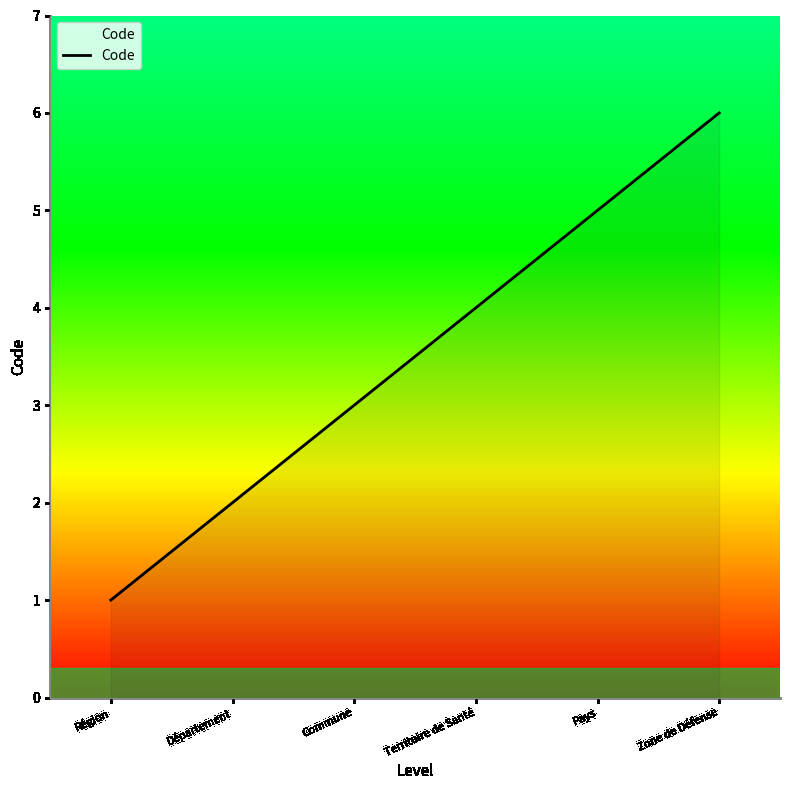

Does the chart have visible grid lines?

No